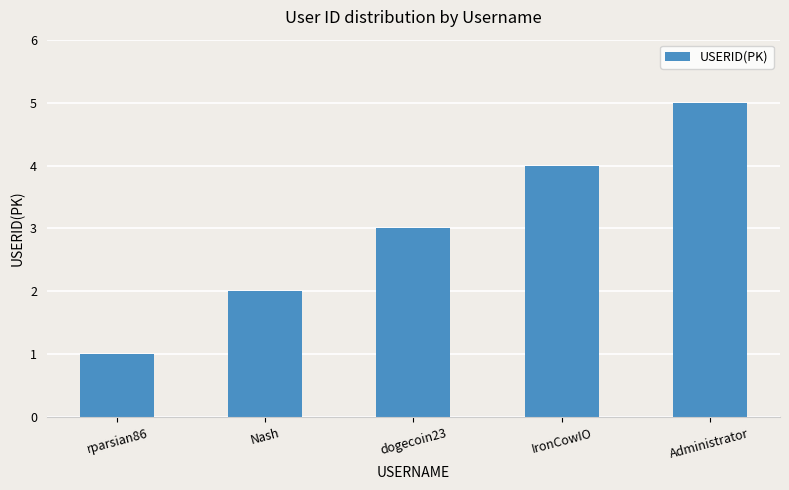

List the labels in order of value, largest first.

Administrator, IronCowIO, dogecoin23, Nash, rparsian86